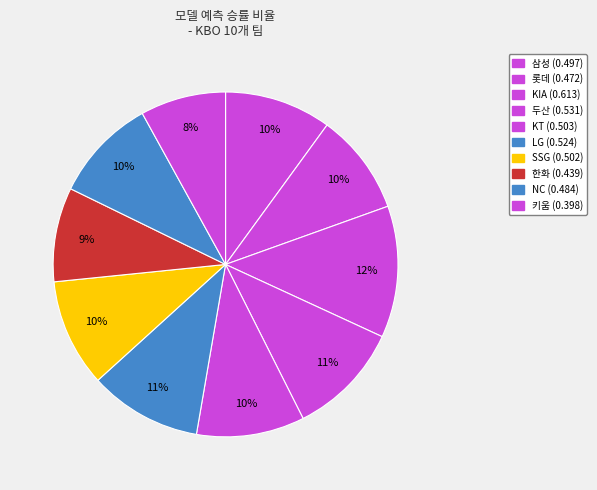

How many segments does this pie chart have?

10